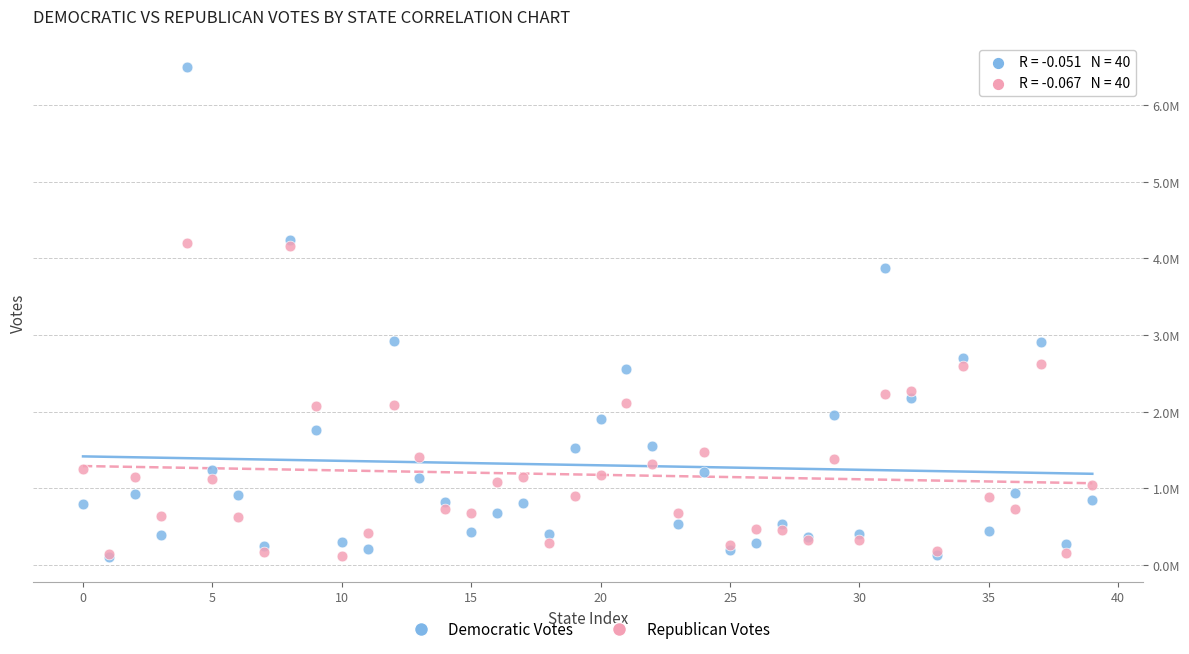

What are all the series names shown in the legend?

Democratic Votes, Republican Votes